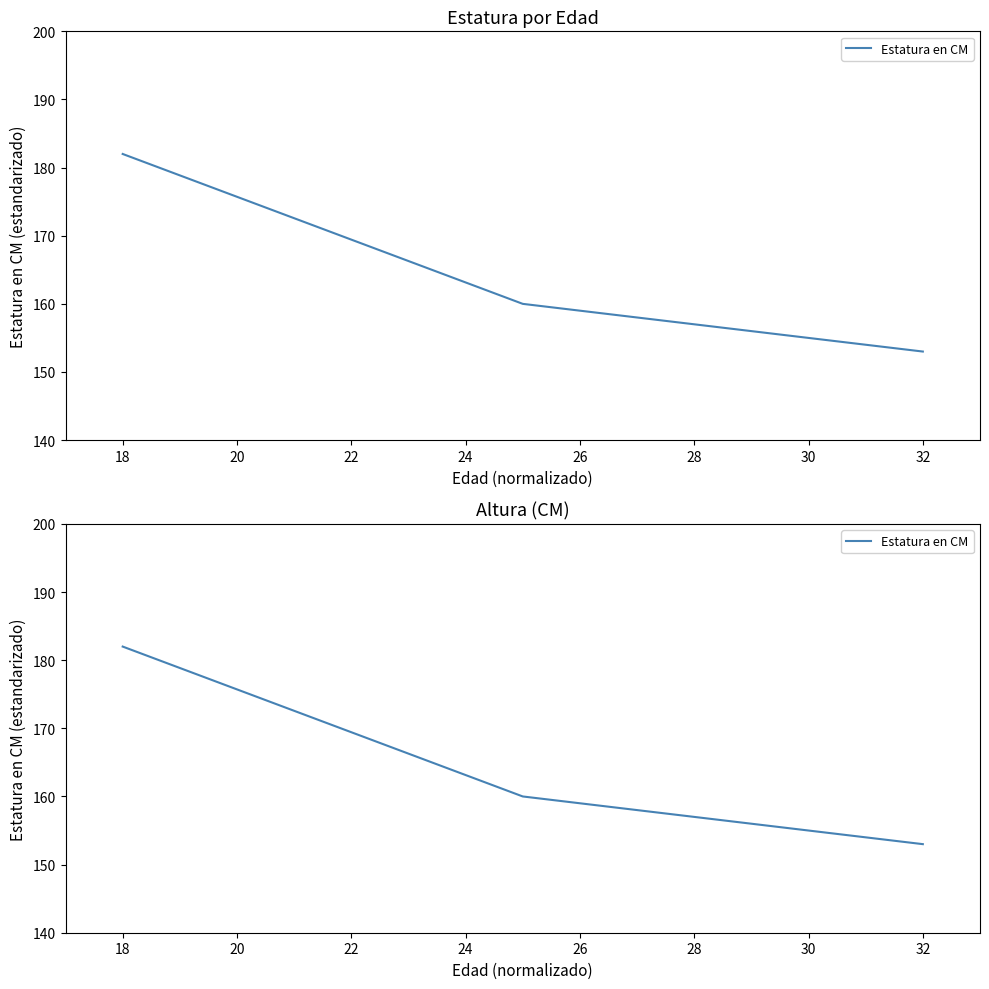

How many series are shown in this chart?

1